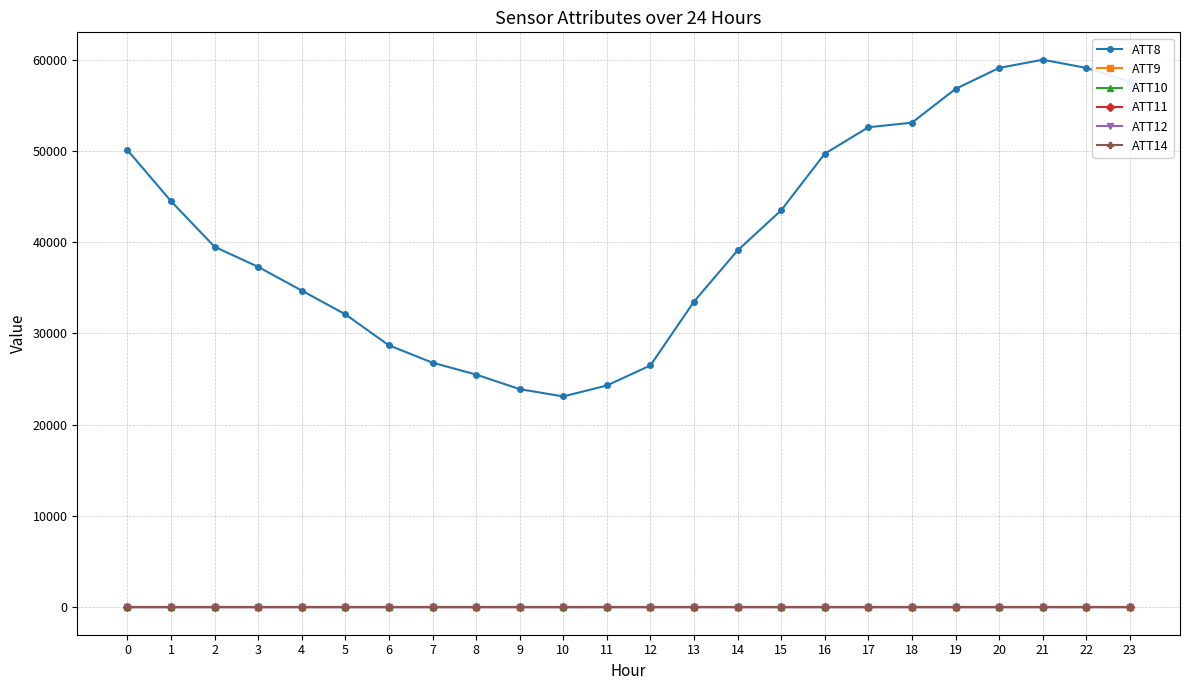

Does the chart have visible grid lines?

Yes